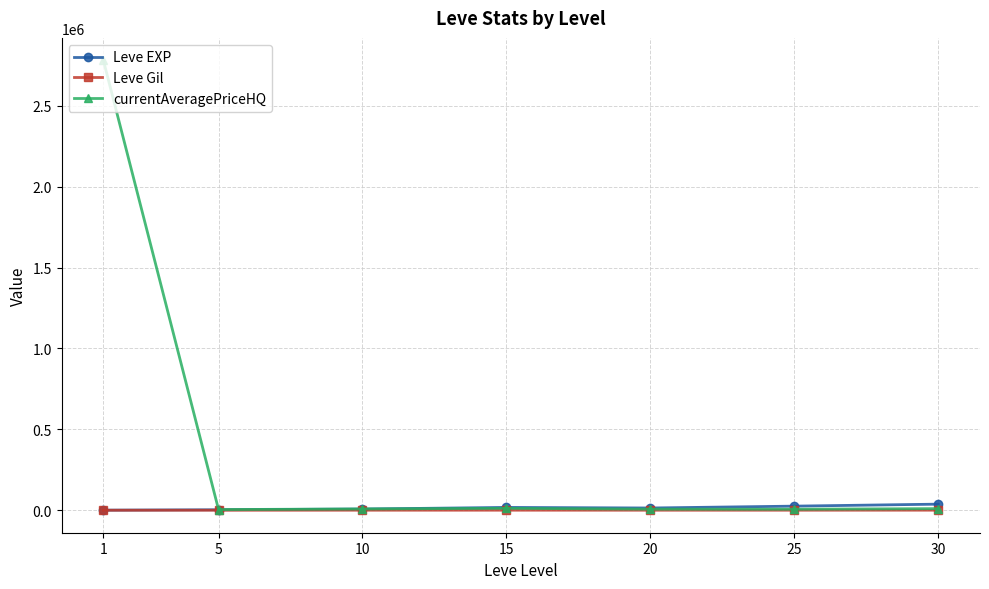

The value of currentAveragePriceHQ at 1 is 2781190.2. True or false?

True